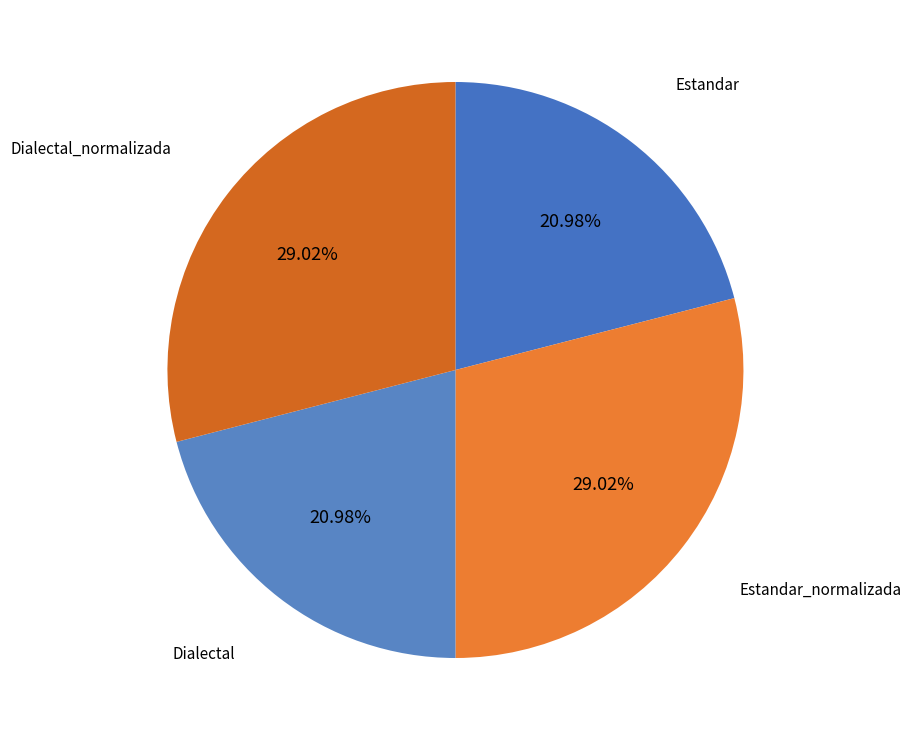

What percentage do Dialectal_normalizada and Dialectal together represent?

50.0%